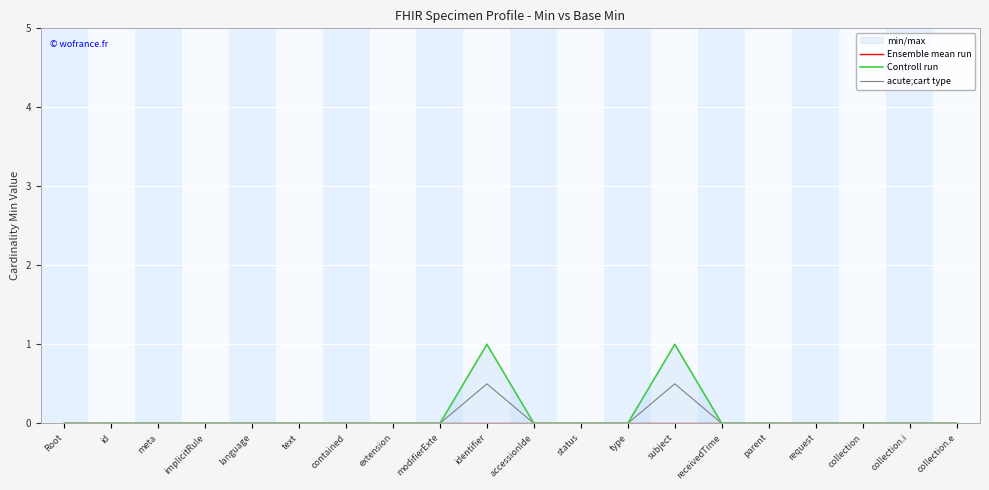

Is this an area chart (filled region under the line)?

No